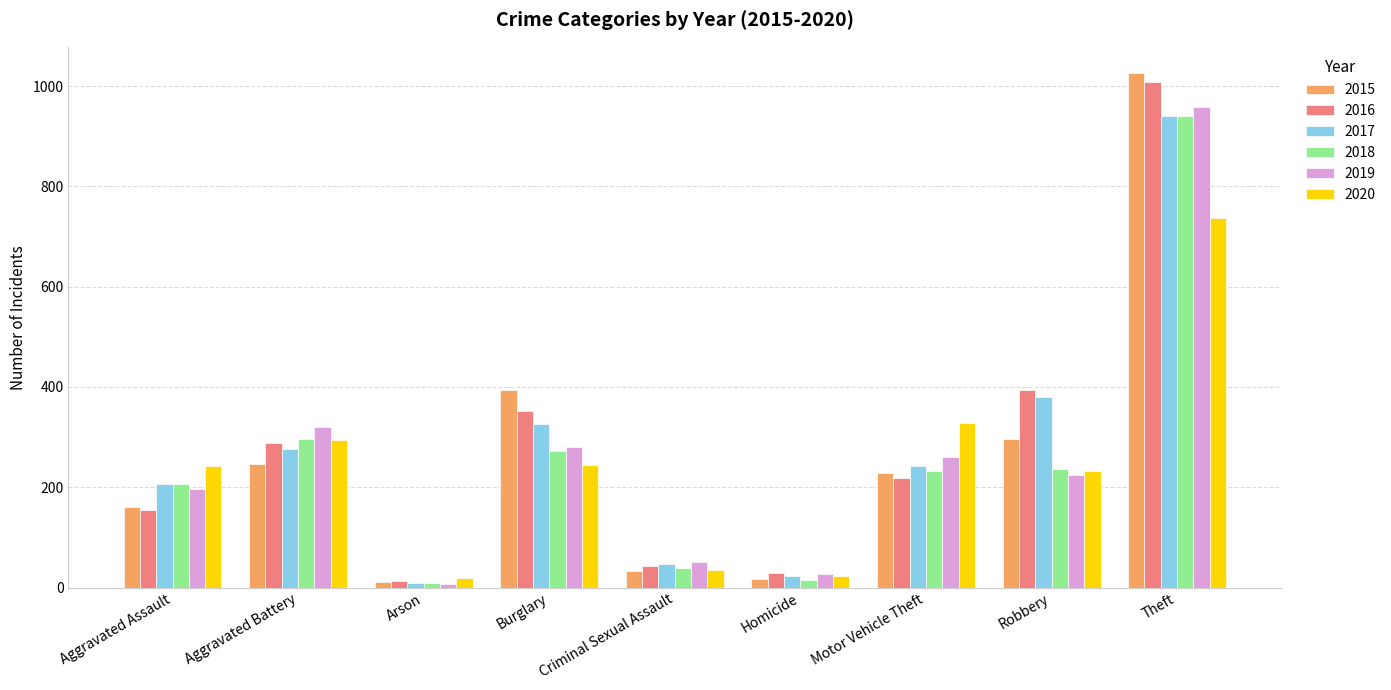

What is the total value across all series at Theft?

5613